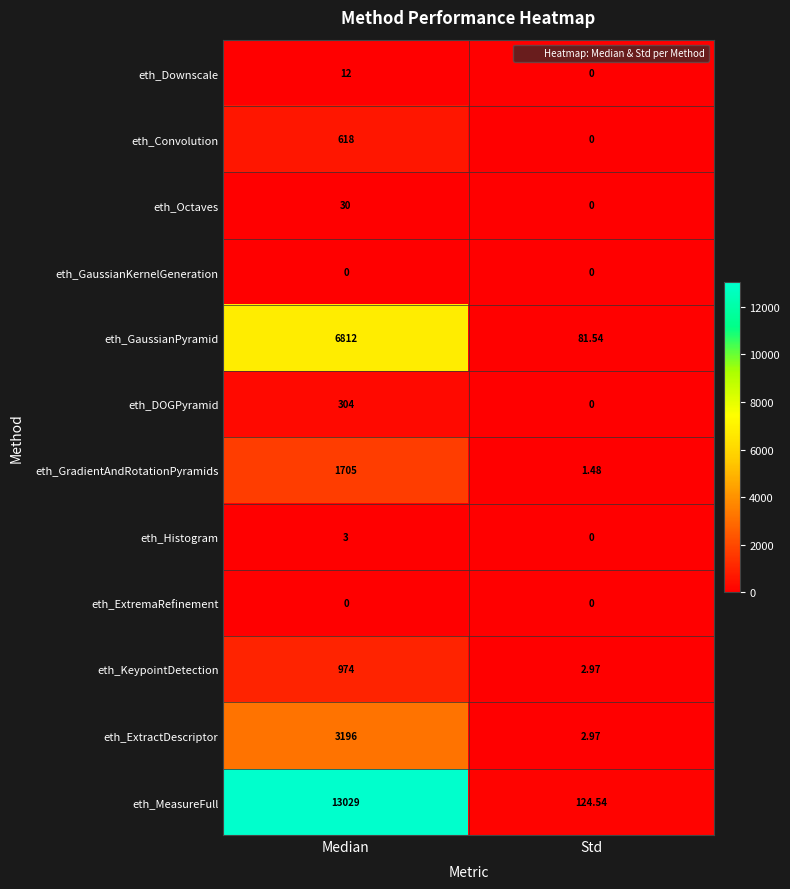

Which category has the highest value in the eth_DOGPyramid series?

Median